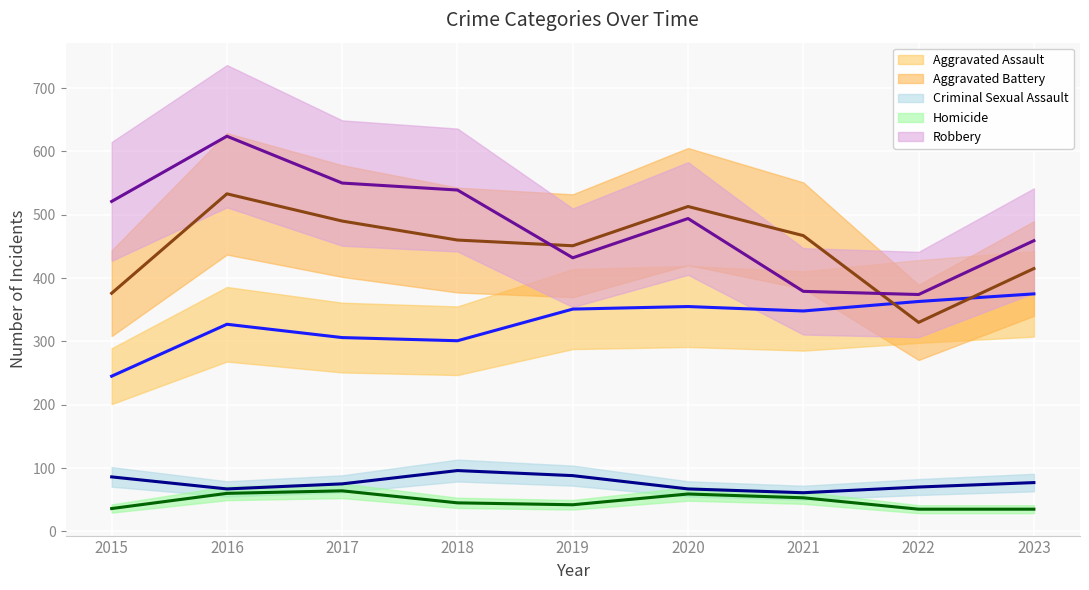

How many data points does each series have?

9